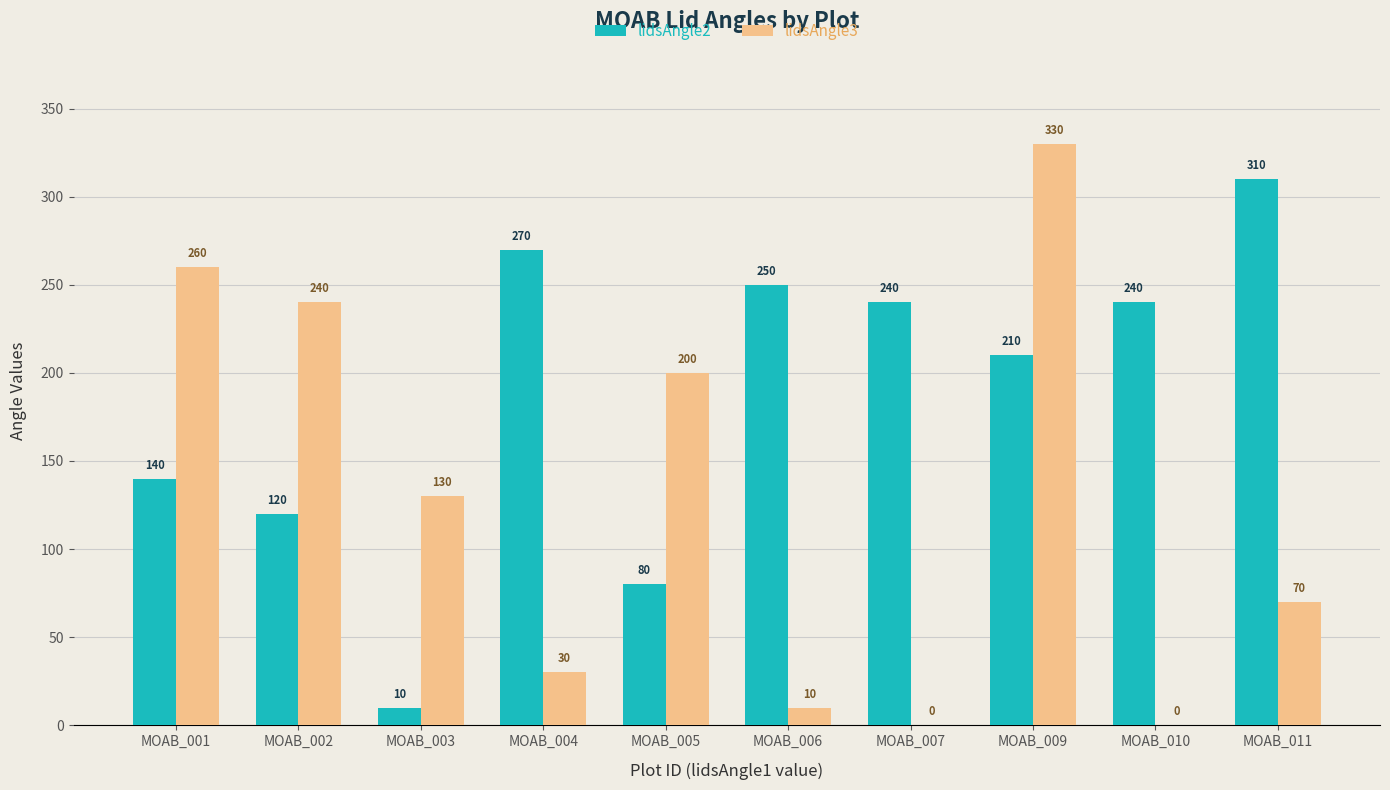

What is the sum of all lidsAngle2 values?

1870